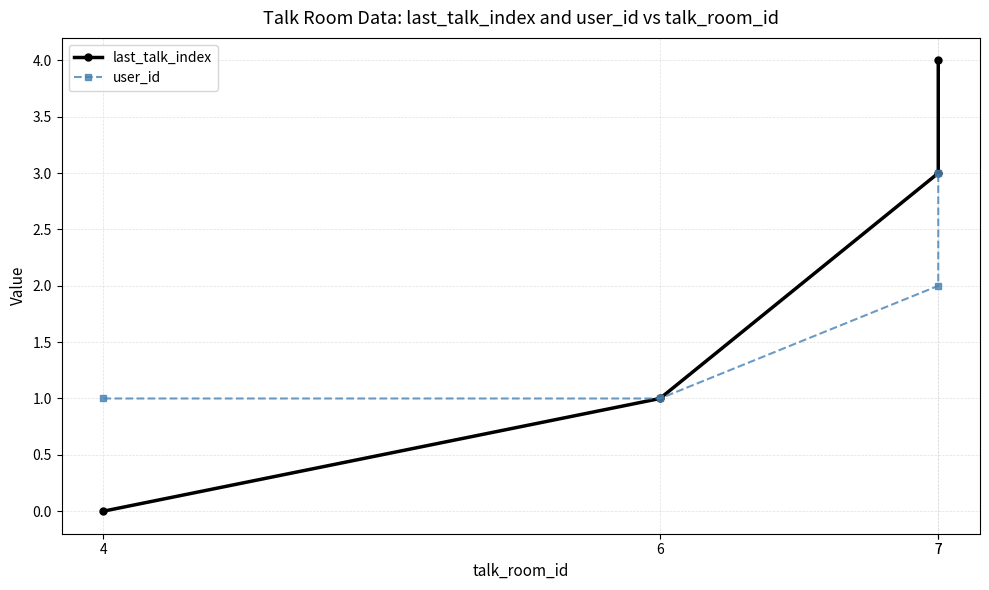

The value of last_talk_index at 6 is 1. True or false?

False